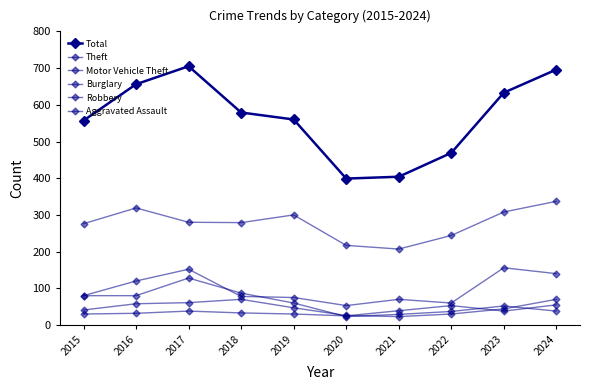

Which series has the largest total across all categories?

Total